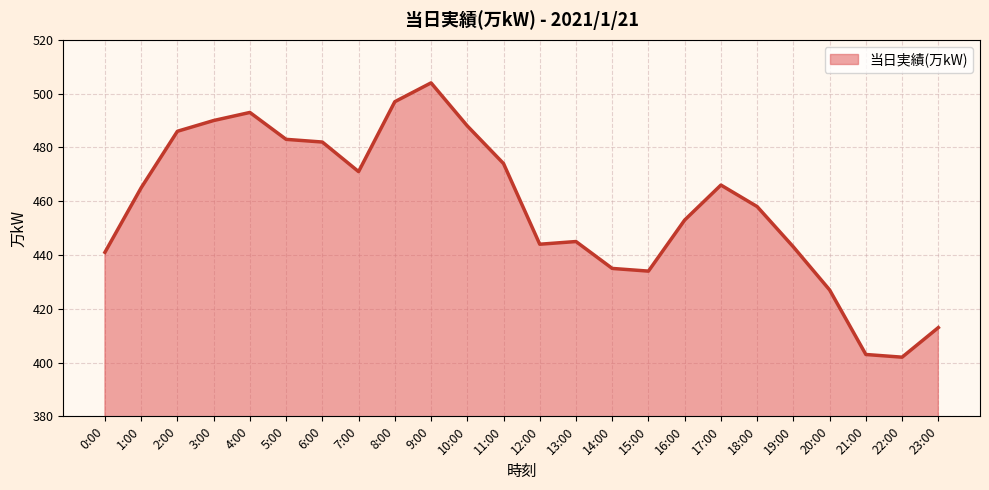

What is the smallest value displayed?

402